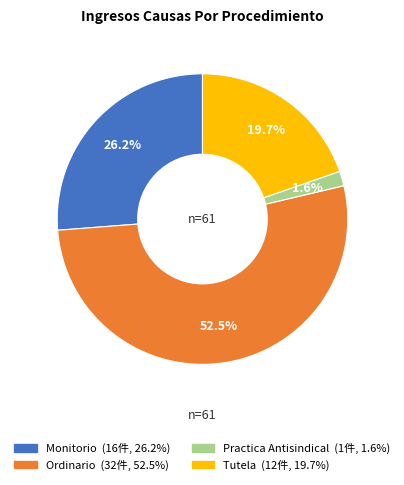

Is Practica Antisindical the majority of the pie?

No